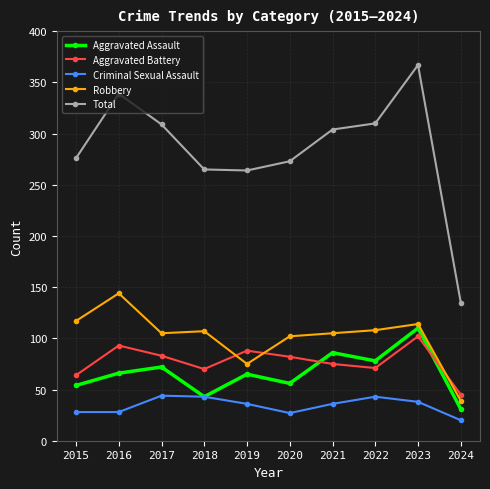

Which series has the largest range (max minus min)?

Total